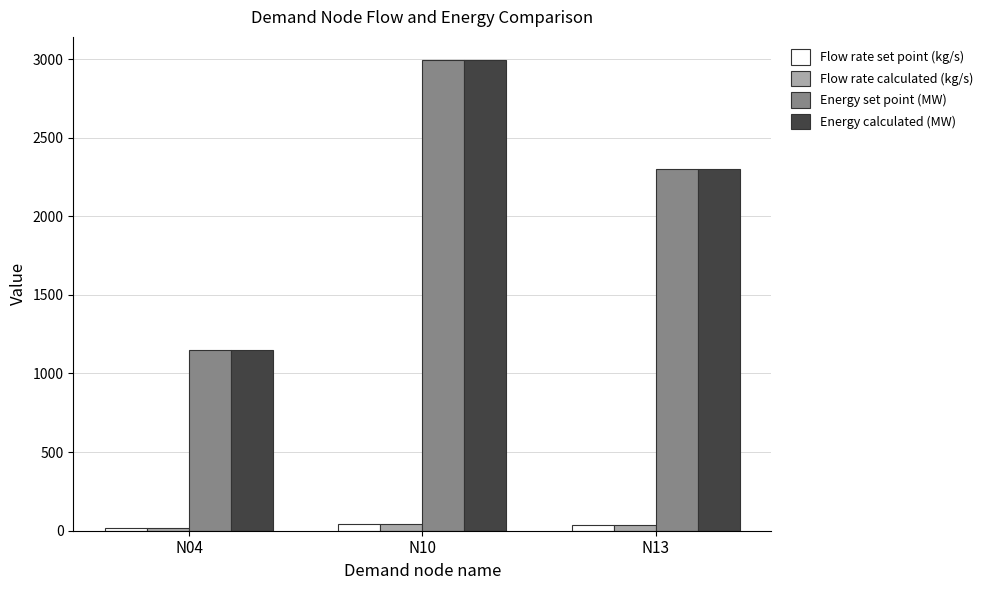

Is the value of Flow rate calculated (kg/s) at N13 greater than the value of Energy calculated (MW) at N13?

No